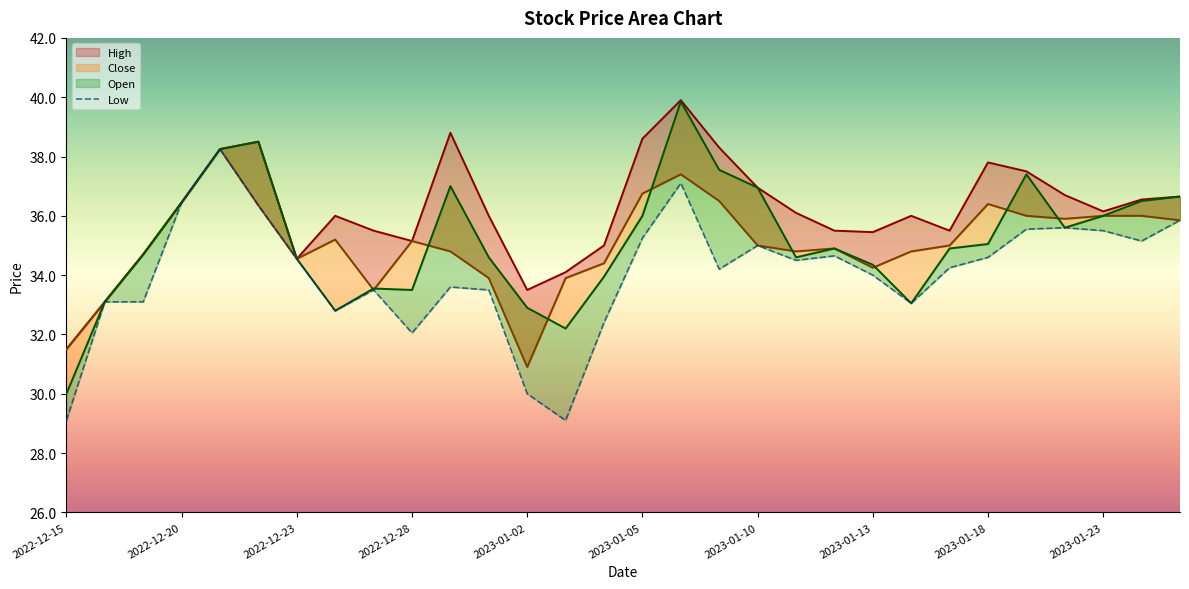

Which category has the lowest value across all series?

2022-12-15